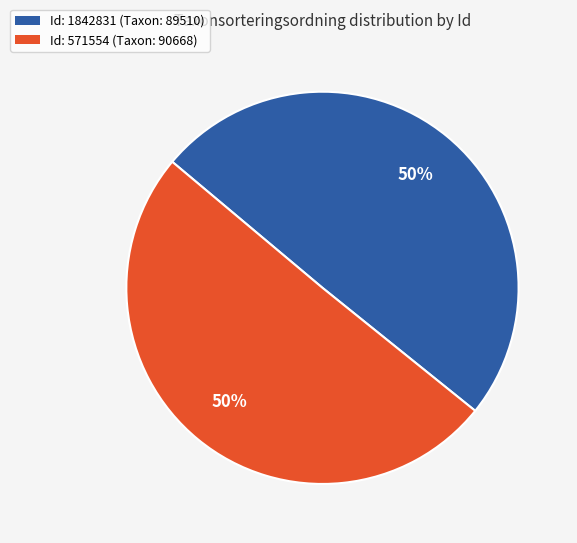

Approximately how many times larger is the value at Id: 571554 (Taxon: 90668) compared to Id: 1842831 (Taxon: 89510)?

1.0